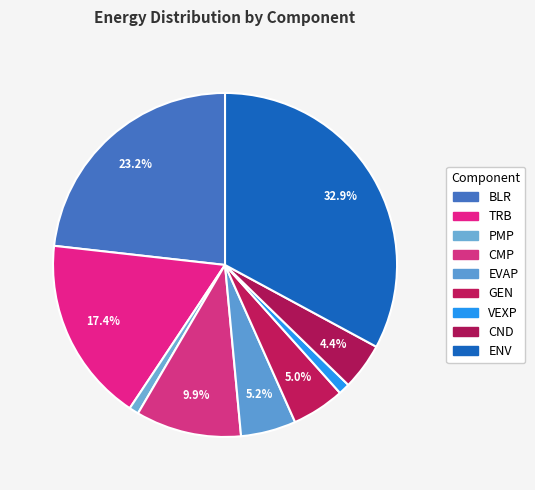

How many segments does this pie chart have?

9